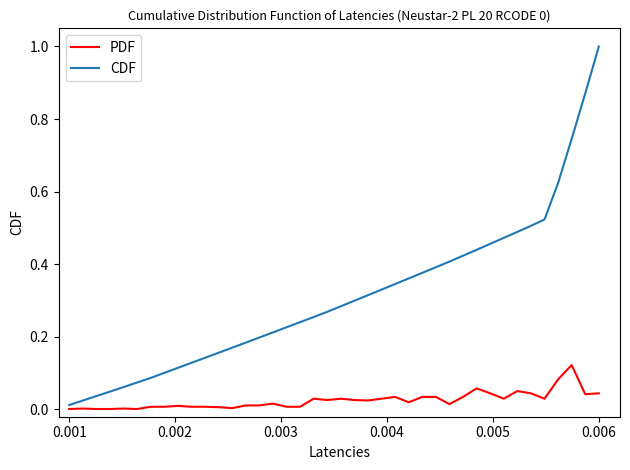

List the series in order of their overall mean, highest first.

CDF, PDF